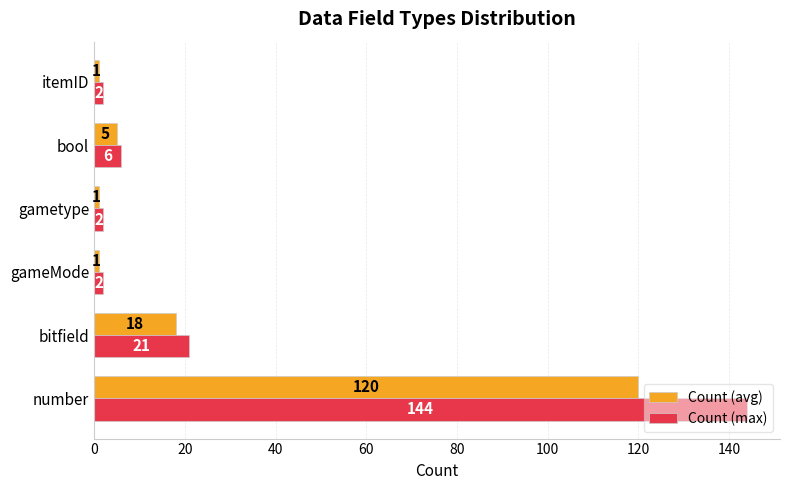

What is the average value of the Count (avg) series?

24